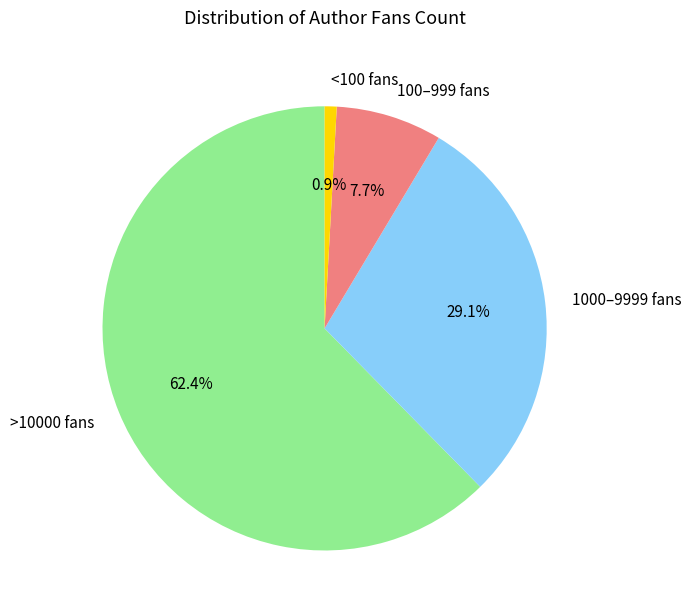

Rank the categories by value from lowest to highest.

<100 fans, 100–999 fans, 1000–9999 fans, >10000 fans